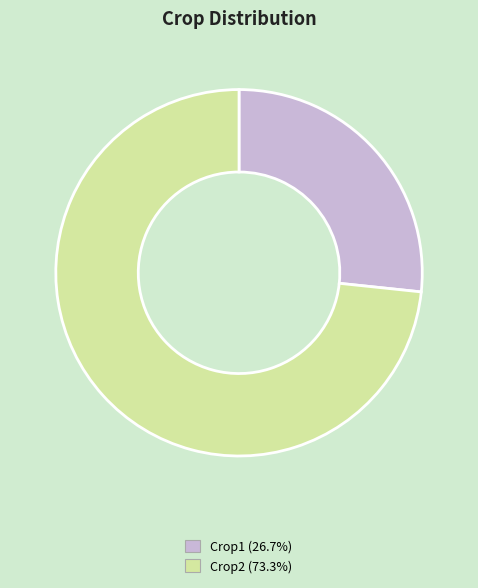

What is the majority slice?

Crop2